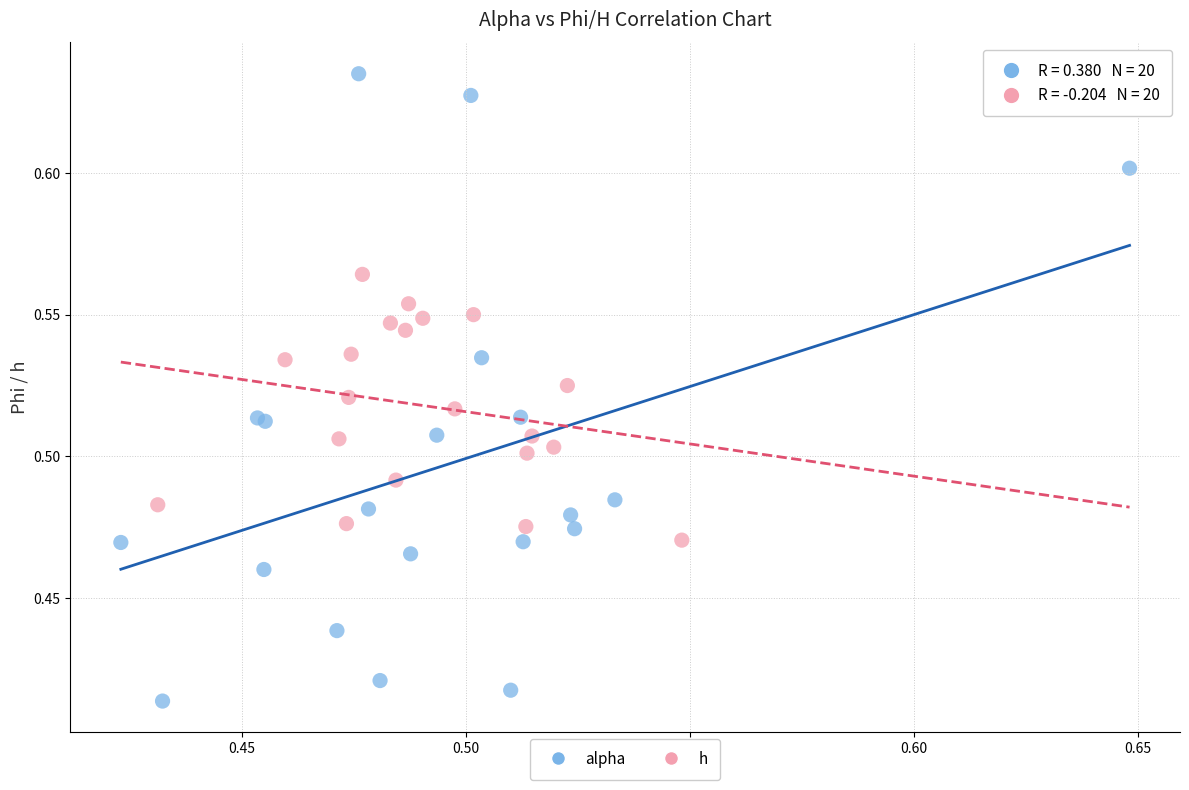

Which series has the widest spread of Y values?

alpha